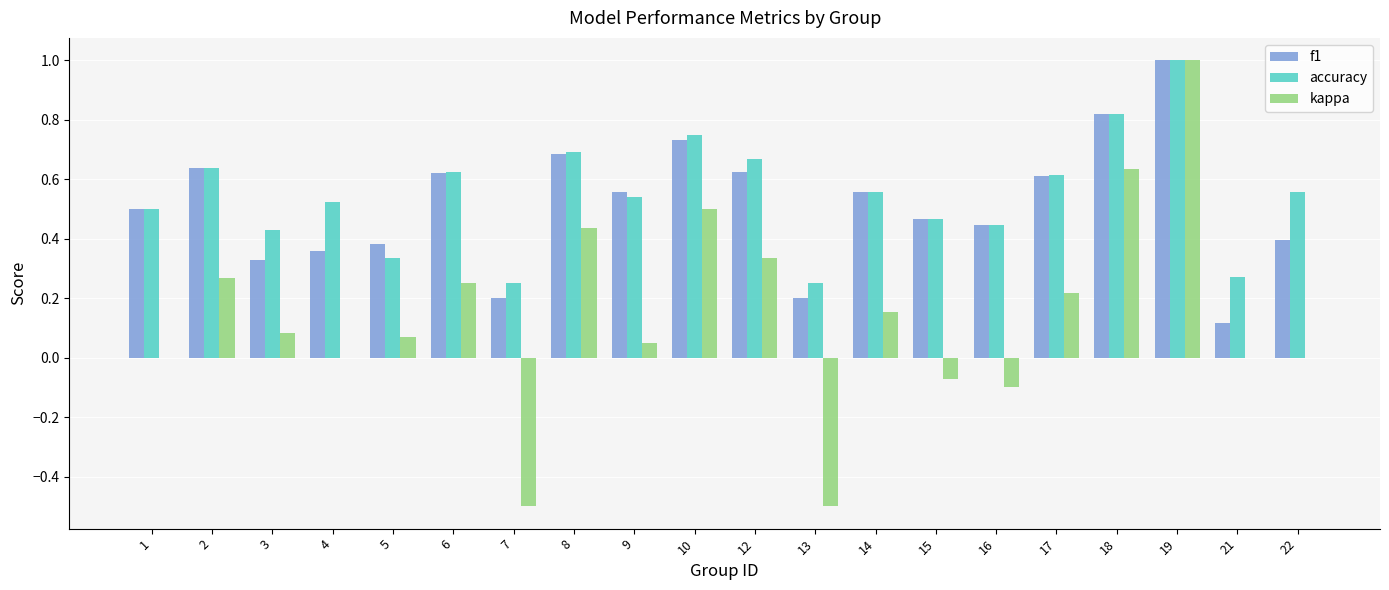

What is the maximum value shown in the chart?

1.0